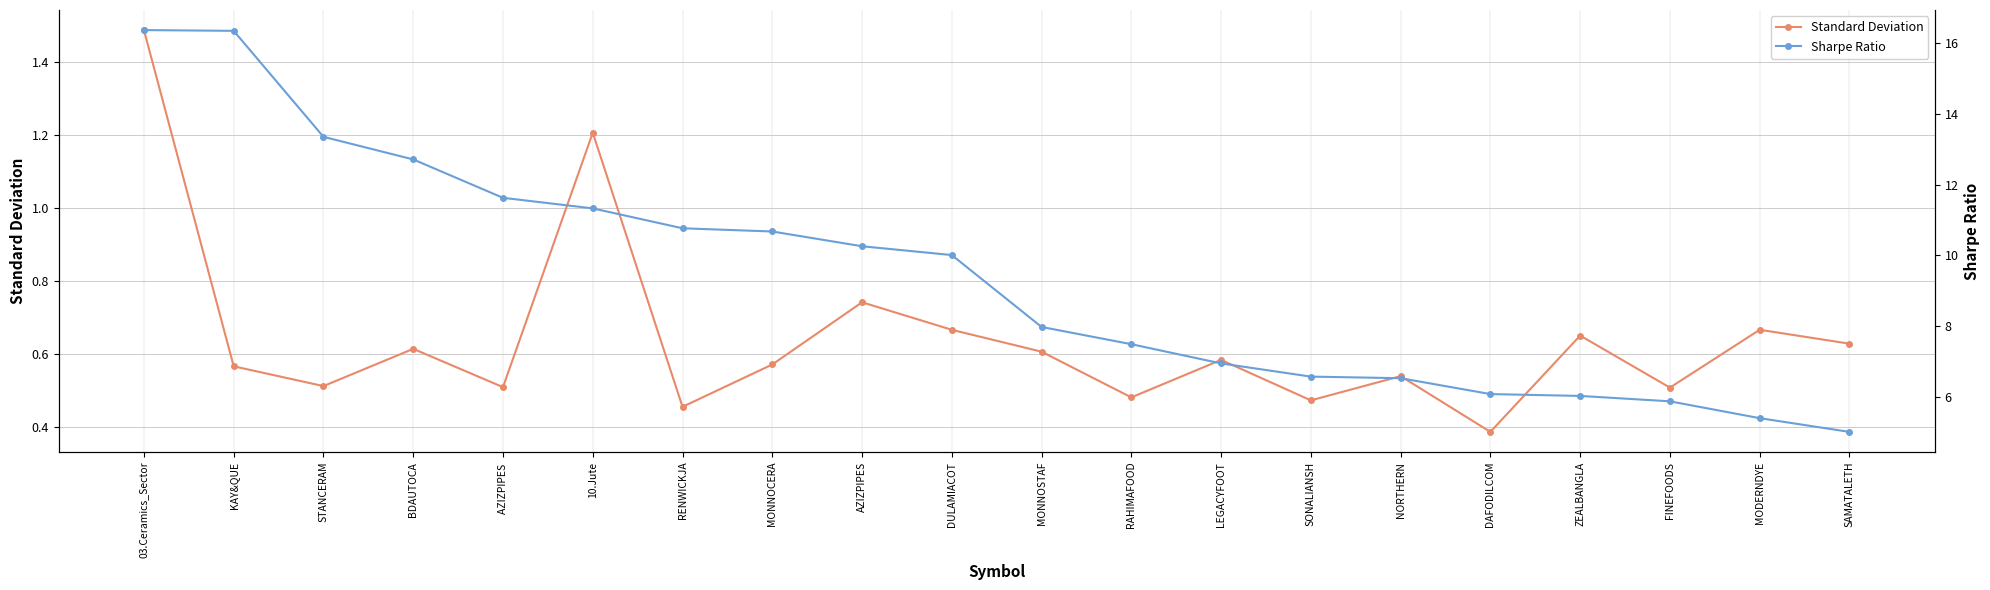

How many interior local valleys does the Standard Deviation series have?

7